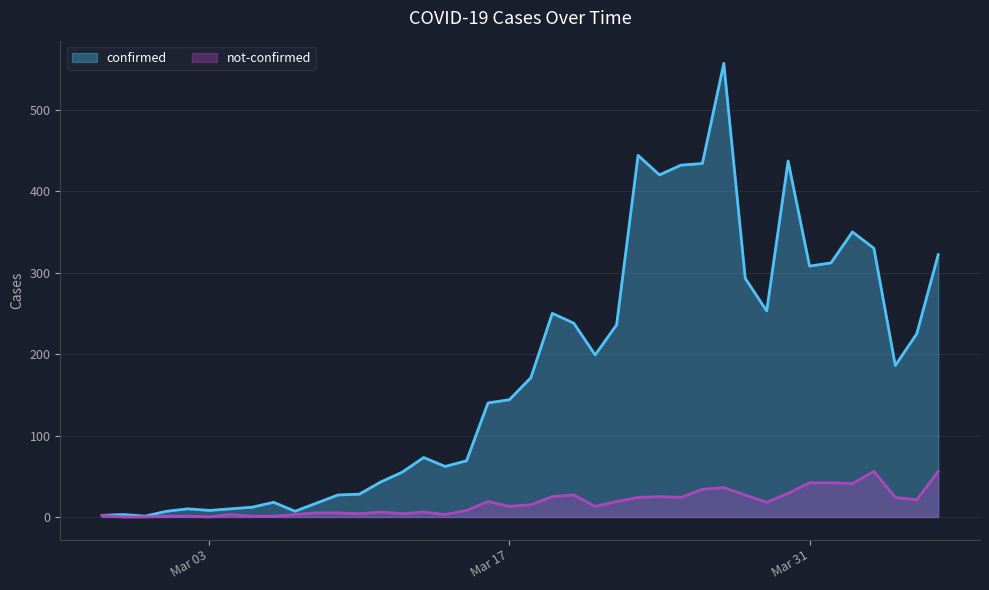

Reading left to right, transcribe all the data shown in this chart.

confirmed: 2	3	1	7	10	8	10	12	18	7	17	27	28	43	55	73	62	69	140	144	171	250	238	199	236	444	420	432	434	557	293	253	437	308	312	350	330	186	225	322
not-confirmed: 2	0	0	1	1	0	3	1	1	3	5	5	4	6	4	6	3	8	19	13	15	25	27	13	19	24	25	24	34	36	27	18	29	42	42	41	56	24	21	56